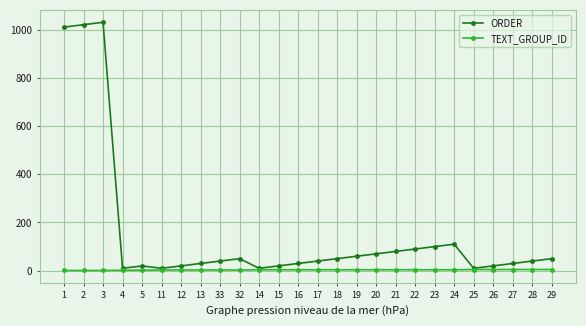

What is the label of the 10th point from the left?

32